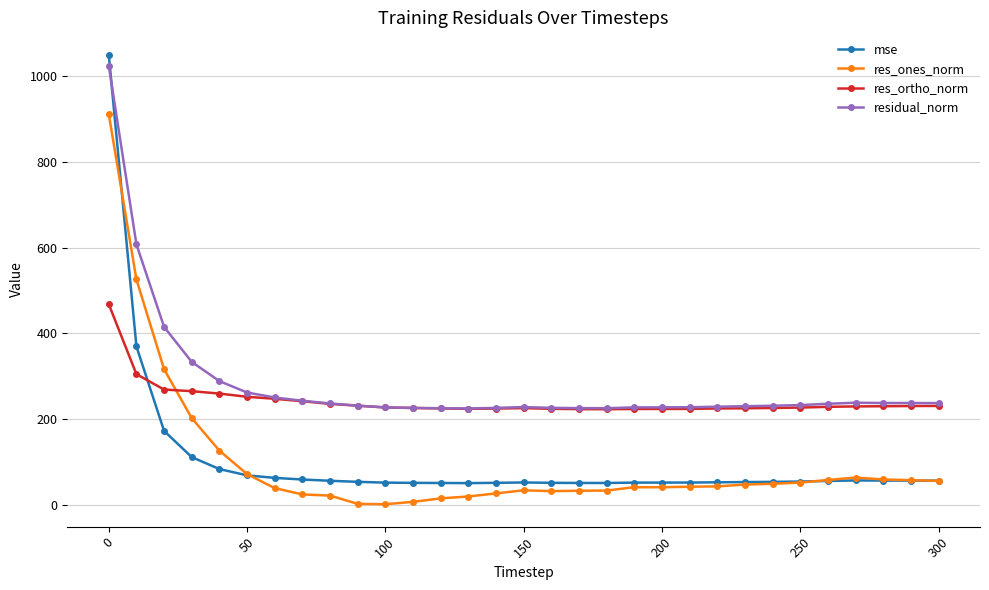

True or false: mse has more than 1 points higher than both neighbors.

True